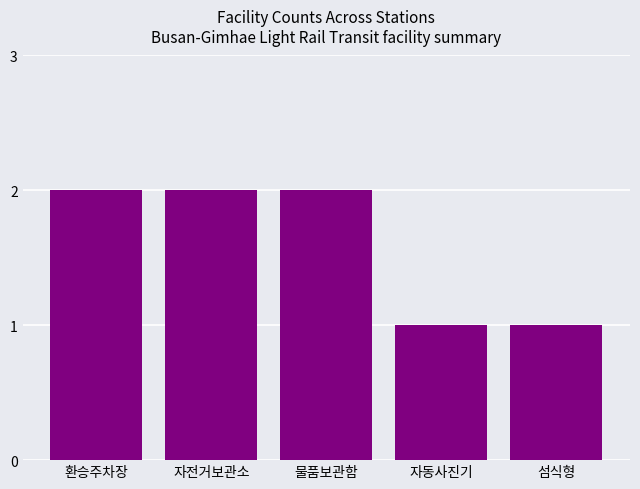

What position from the right is 환승주차장?

5